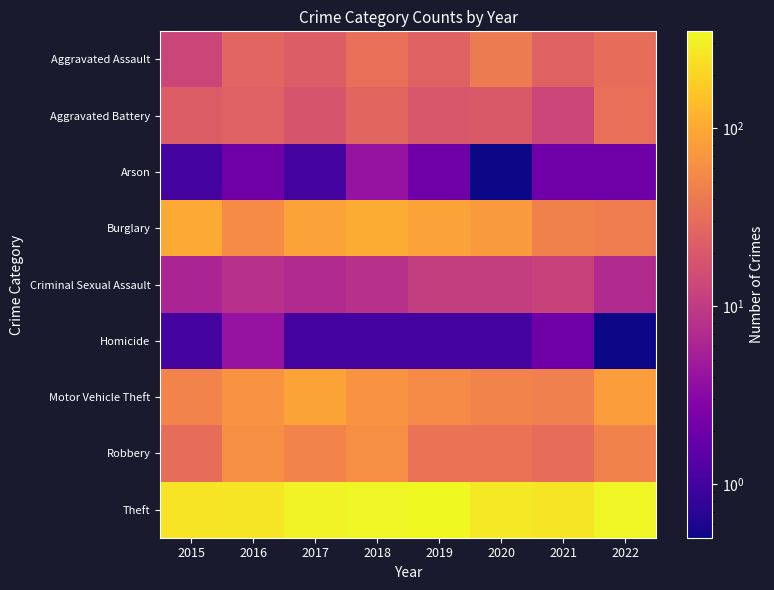

Which series has the largest range (max minus min)?

Theft